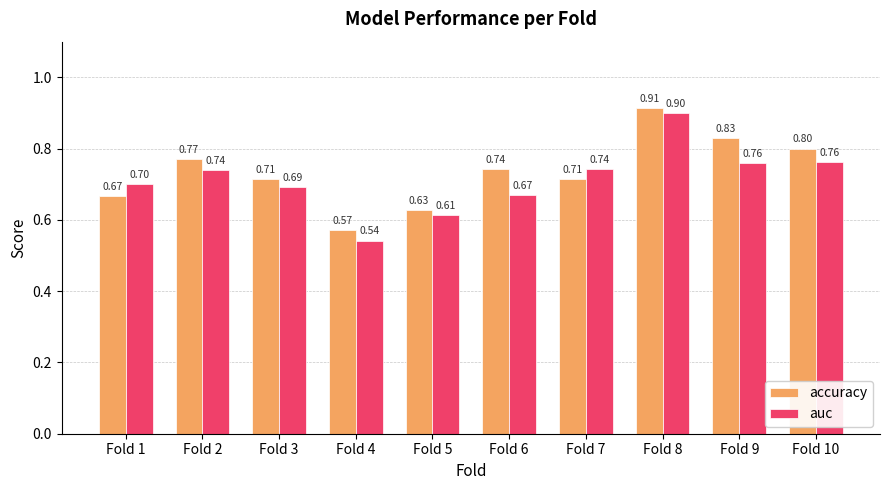

What is the total value across all series at Fold 10?

1.6